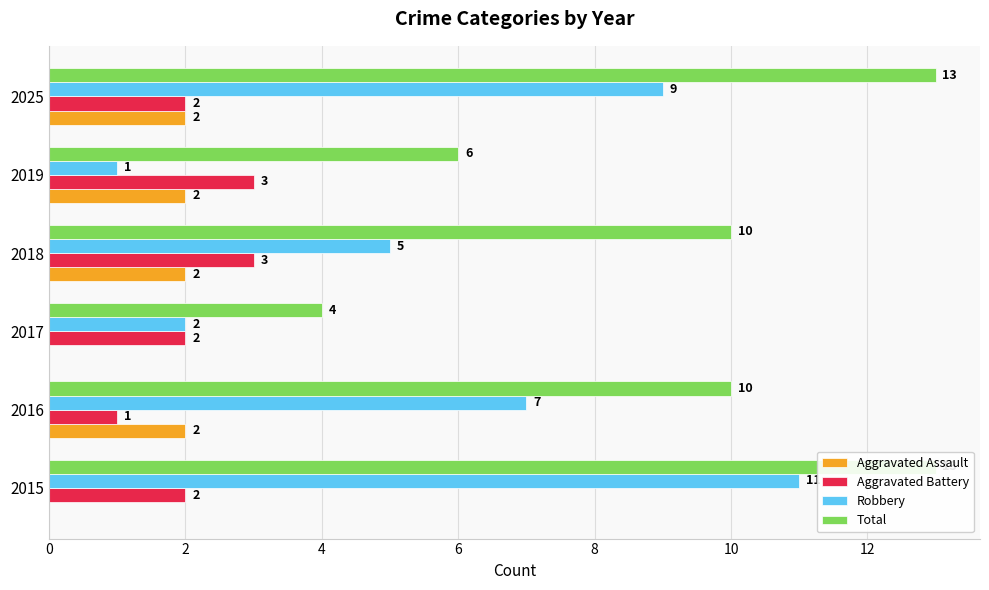

What is the difference between the maximum and second lowest values in the Aggravated Battery series?

1